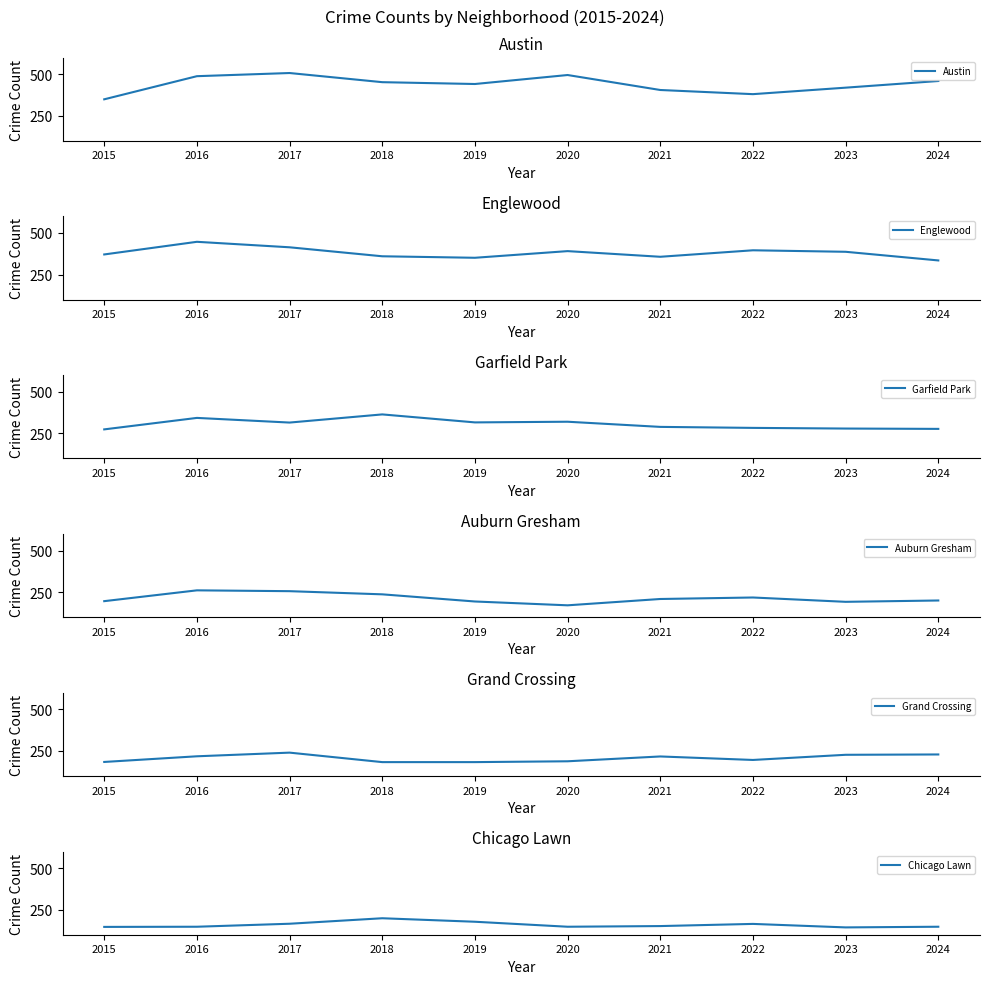

Does the chart have visible grid lines?

No